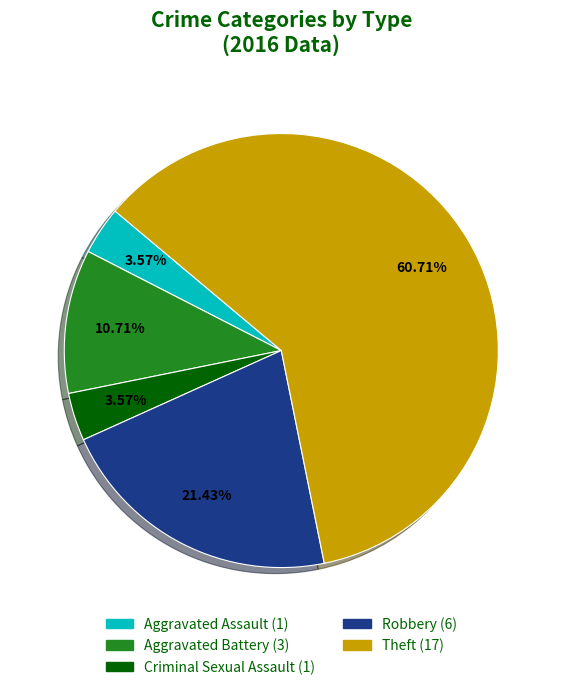

True or false: Criminal Sexual Assault accounts for 16% of the total.

False